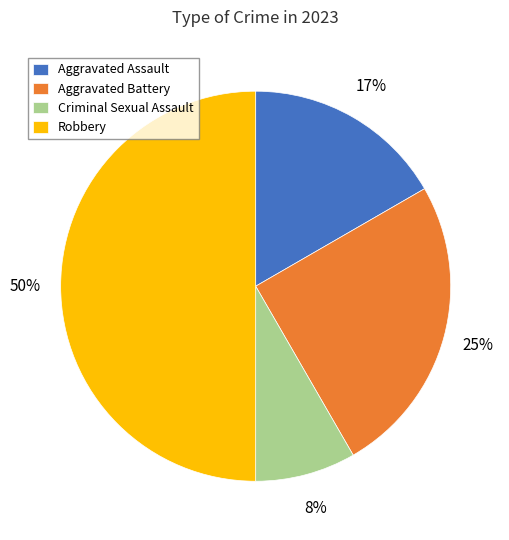

Combined, do Criminal Sexual Assault and Aggravated Battery account for over 50%?

No